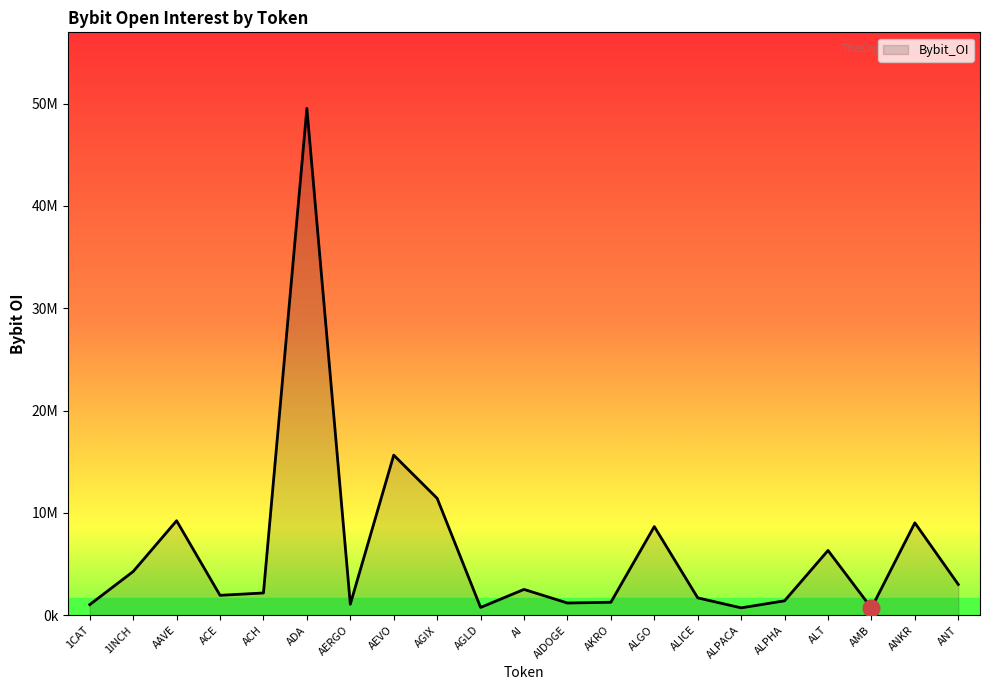

Which label corresponds to the largest value in the chart?

ADA